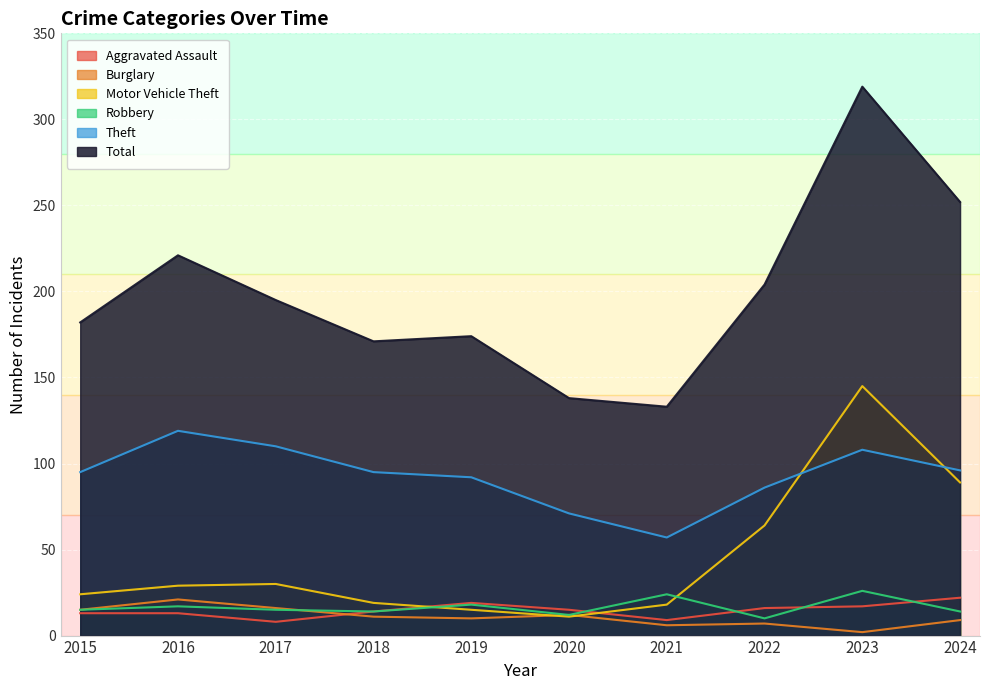

What is the difference between the Theft values at 2023 and 2022?

22